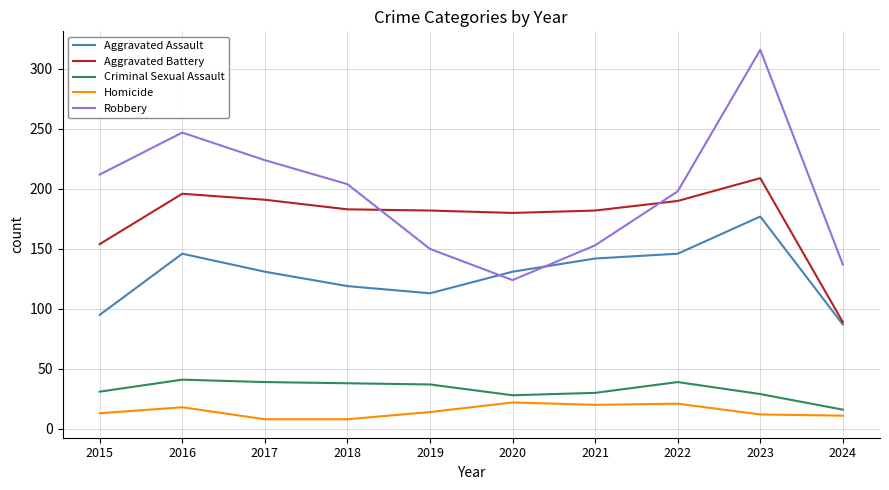

At which category is the sum across all series the highest?

2023